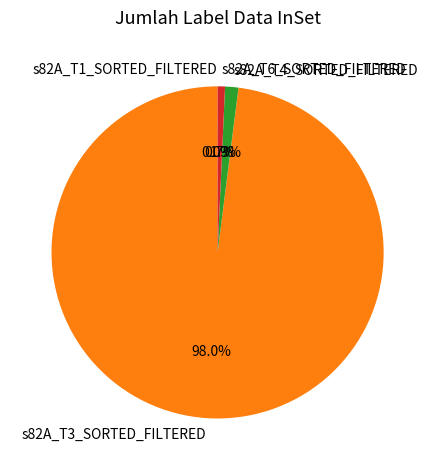

Is there any slice that represents more than half of the pie?

Yes